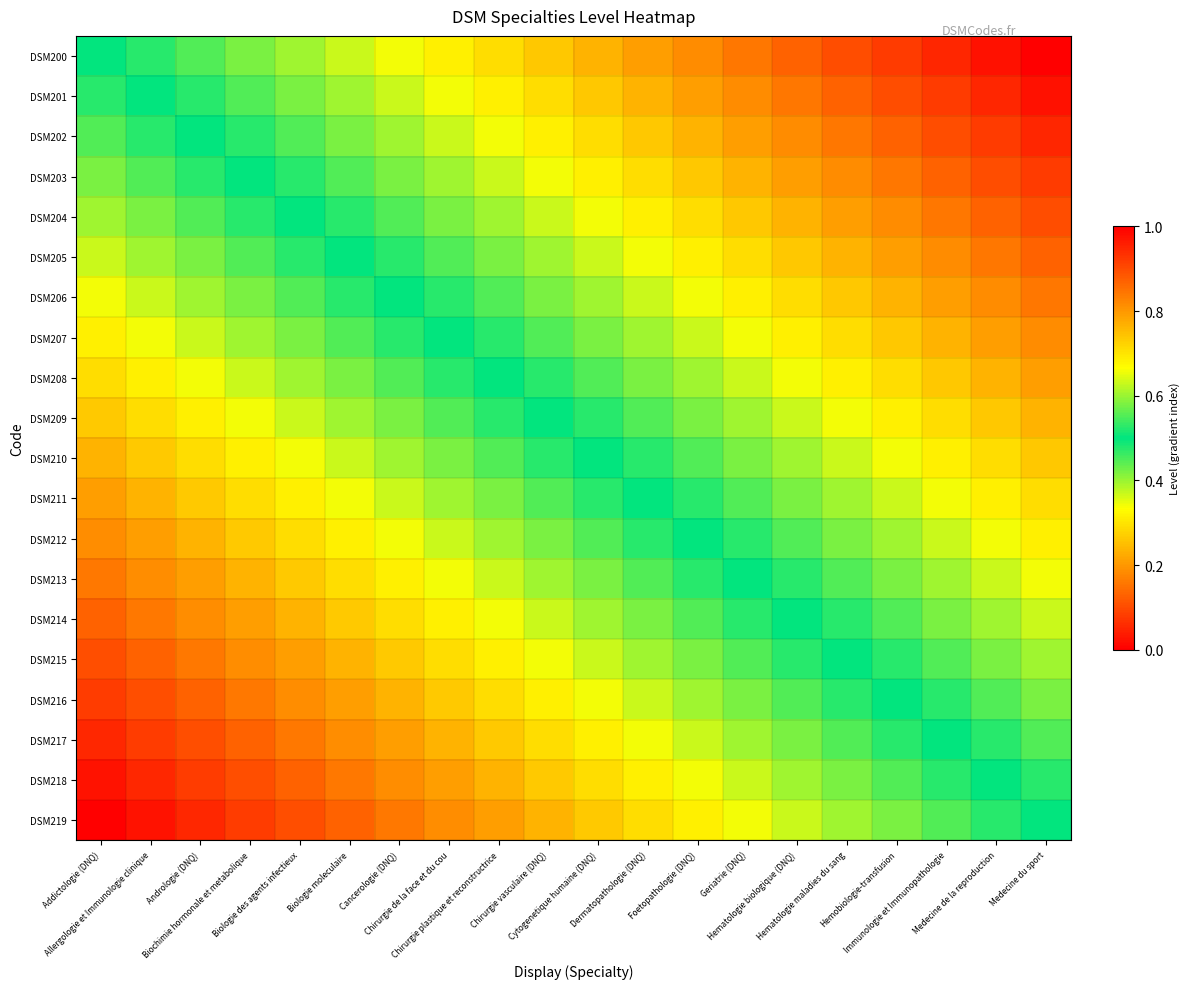

Reading right to left, what are all the values shown in this chart?

DSM200: Medecine du sport=1.0	Medecine de la reproduction=1.0	Immunologie et Immunopathologie=0.9	Hemobiologie-transfusion=0.9	Hematologie maladies du sang=0.9	Hematologie biologique (DNQ)=0.9	Geriatrie (DNQ)=0.8	Foetopathologie (DNQ)=0.8	Dermatopathologie (DNQ)=0.8	Cytogenetique humaine (DNQ)=0.8	Chirurgie vasculaire (DNQ)=0.7	Chirurgie plastique et reconstructrice=0.7	Chirurgie de la face et du cou=0.7	Cancerologie (DNQ)=0.7	Biologie moleculaire=0.6	Biologie des agents infectieux=0.6	Biochimie hormonale et metabolique=0.6	Andrologie (DNQ)=0.6	Allergologie et Immunologie clinique=0.5	Addictologie (DNQ)=0.5
DSM201: Medecine du sport=1.0	Medecine de la reproduction=0.9	Immunologie et Immunopathologie=0.9	Hemobiologie-transfusion=0.9	Hematologie maladies du sang=0.9	Hematologie biologique (DNQ)=0.8	Geriatrie (DNQ)=0.8	Foetopathologie (DNQ)=0.8	Dermatopathologie (DNQ)=0.8	Cytogenetique humaine (DNQ)=0.7	Chirurgie vasculaire (DNQ)=0.7	Chirurgie plastique et reconstructrice=0.7	Chirurgie de la face et du cou=0.7	Cancerologie (DNQ)=0.6	Biologie moleculaire=0.6	Biologie des agents infectieux=0.6	Biochimie hormonale et metabolique=0.6	Andrologie (DNQ)=0.5	Allergologie et Immunologie clinique=0.5	Addictologie (DNQ)=0.5
DSM202: Medecine du sport=0.9	Medecine de la reproduction=0.9	Immunologie et Immunopathologie=0.9	Hemobiologie-transfusion=0.9	Hematologie maladies du sang=0.8	Hematologie biologique (DNQ)=0.8	Geriatrie (DNQ)=0.8	Foetopathologie (DNQ)=0.8	Dermatopathologie (DNQ)=0.7	Cytogenetique humaine (DNQ)=0.7	Chirurgie vasculaire (DNQ)=0.7	Chirurgie plastique et reconstructrice=0.7	Chirurgie de la face et du cou=0.6	Cancerologie (DNQ)=0.6	Biologie moleculaire=0.6	Biologie des agents infectieux=0.6	Biochimie hormonale et metabolique=0.5	Andrologie (DNQ)=0.5	Allergologie et Immunologie clinique=0.5	Addictologie (DNQ)=0.4
DSM203: Medecine du sport=0.9	Medecine de la reproduction=0.9	Immunologie et Immunopathologie=0.9	Hemobiologie-transfusion=0.8	Hematologie maladies du sang=0.8	Hematologie biologique (DNQ)=0.8	Geriatrie (DNQ)=0.8	Foetopathologie (DNQ)=0.7	Dermatopathologie (DNQ)=0.7	Cytogenetique humaine (DNQ)=0.7	Chirurgie vasculaire (DNQ)=0.7	Chirurgie plastique et reconstructrice=0.6	Chirurgie de la face et du cou=0.6	Cancerologie (DNQ)=0.6	Biologie moleculaire=0.6	Biologie des agents infectieux=0.5	Biochimie hormonale et metabolique=0.5	Andrologie (DNQ)=0.5	Allergologie et Immunologie clinique=0.4	Addictologie (DNQ)=0.4
DSM204: Medecine du sport=0.9	Medecine de la reproduction=0.9	Immunologie et Immunopathologie=0.8	Hemobiologie-transfusion=0.8	Hematologie maladies du sang=0.8	Hematologie biologique (DNQ)=0.8	Geriatrie (DNQ)=0.7	Foetopathologie (DNQ)=0.7	Dermatopathologie (DNQ)=0.7	Cytogenetique humaine (DNQ)=0.7	Chirurgie vasculaire (DNQ)=0.6	Chirurgie plastique et reconstructrice=0.6	Chirurgie de la face et du cou=0.6	Cancerologie (DNQ)=0.6	Biologie moleculaire=0.5	Biologie des agents infectieux=0.5	Biochimie hormonale et metabolique=0.5	Andrologie (DNQ)=0.4	Allergologie et Immunologie clinique=0.4	Addictologie (DNQ)=0.4
DSM205: Medecine du sport=0.9	Medecine de la reproduction=0.8	Immunologie et Immunopathologie=0.8	Hemobiologie-transfusion=0.8	Hematologie maladies du sang=0.8	Hematologie biologique (DNQ)=0.7	Geriatrie (DNQ)=0.7	Foetopathologie (DNQ)=0.7	Dermatopathologie (DNQ)=0.7	Cytogenetique humaine (DNQ)=0.6	Chirurgie vasculaire (DNQ)=0.6	Chirurgie plastique et reconstructrice=0.6	Chirurgie de la face et du cou=0.6	Cancerologie (DNQ)=0.5	Biologie moleculaire=0.5	Biologie des agents infectieux=0.5	Biochimie hormonale et metabolique=0.4	Andrologie (DNQ)=0.4	Allergologie et Immunologie clinique=0.4	Addictologie (DNQ)=0.4
DSM206: Medecine du sport=0.8	Medecine de la reproduction=0.8	Immunologie et Immunopathologie=0.8	Hemobiologie-transfusion=0.8	Hematologie maladies du sang=0.7	Hematologie biologique (DNQ)=0.7	Geriatrie (DNQ)=0.7	Foetopathologie (DNQ)=0.7	Dermatopathologie (DNQ)=0.6	Cytogenetique humaine (DNQ)=0.6	Chirurgie vasculaire (DNQ)=0.6	Chirurgie plastique et reconstructrice=0.6	Chirurgie de la face et du cou=0.5	Cancerologie (DNQ)=0.5	Biologie moleculaire=0.5	Biologie des agents infectieux=0.4	Biochimie hormonale et metabolique=0.4	Andrologie (DNQ)=0.4	Allergologie et Immunologie clinique=0.4	Addictologie (DNQ)=0.3
DSM207: Medecine du sport=0.8	Medecine de la reproduction=0.8	Immunologie et Immunopathologie=0.8	Hemobiologie-transfusion=0.7	Hematologie maladies du sang=0.7	Hematologie biologique (DNQ)=0.7	Geriatrie (DNQ)=0.7	Foetopathologie (DNQ)=0.6	Dermatopathologie (DNQ)=0.6	Cytogenetique humaine (DNQ)=0.6	Chirurgie vasculaire (DNQ)=0.6	Chirurgie plastique et reconstructrice=0.5	Chirurgie de la face et du cou=0.5	Cancerologie (DNQ)=0.5	Biologie moleculaire=0.4	Biologie des agents infectieux=0.4	Biochimie hormonale et metabolique=0.4	Andrologie (DNQ)=0.4	Allergologie et Immunologie clinique=0.3	Addictologie (DNQ)=0.3
DSM208: Medecine du sport=0.8	Medecine de la reproduction=0.8	Immunologie et Immunopathologie=0.7	Hemobiologie-transfusion=0.7	Hematologie maladies du sang=0.7	Hematologie biologique (DNQ)=0.7	Geriatrie (DNQ)=0.6	Foetopathologie (DNQ)=0.6	Dermatopathologie (DNQ)=0.6	Cytogenetique humaine (DNQ)=0.6	Chirurgie vasculaire (DNQ)=0.5	Chirurgie plastique et reconstructrice=0.5	Chirurgie de la face et du cou=0.5	Cancerologie (DNQ)=0.4	Biologie moleculaire=0.4	Biologie des agents infectieux=0.4	Biochimie hormonale et metabolique=0.4	Andrologie (DNQ)=0.3	Allergologie et Immunologie clinique=0.3	Addictologie (DNQ)=0.3
DSM209: Medecine du sport=0.8	Medecine de la reproduction=0.7	Immunologie et Immunopathologie=0.7	Hemobiologie-transfusion=0.7	Hematologie maladies du sang=0.7	Hematologie biologique (DNQ)=0.6	Geriatrie (DNQ)=0.6	Foetopathologie (DNQ)=0.6	Dermatopathologie (DNQ)=0.6	Cytogenetique humaine (DNQ)=0.5	Chirurgie vasculaire (DNQ)=0.5	Chirurgie plastique et reconstructrice=0.5	Chirurgie de la face et du cou=0.4	Cancerologie (DNQ)=0.4	Biologie moleculaire=0.4	Biologie des agents infectieux=0.4	Biochimie hormonale et metabolique=0.3	Andrologie (DNQ)=0.3	Allergologie et Immunologie clinique=0.3	Addictologie (DNQ)=0.3
DSM210: Medecine du sport=0.7	Medecine de la reproduction=0.7	Immunologie et Immunopathologie=0.7	Hemobiologie-transfusion=0.7	Hematologie maladies du sang=0.6	Hematologie biologique (DNQ)=0.6	Geriatrie (DNQ)=0.6	Foetopathologie (DNQ)=0.6	Dermatopathologie (DNQ)=0.5	Cytogenetique humaine (DNQ)=0.5	Chirurgie vasculaire (DNQ)=0.5	Chirurgie plastique et reconstructrice=0.4	Chirurgie de la face et du cou=0.4	Cancerologie (DNQ)=0.4	Biologie moleculaire=0.4	Biologie des agents infectieux=0.3	Biochimie hormonale et metabolique=0.3	Andrologie (DNQ)=0.3	Allergologie et Immunologie clinique=0.3	Addictologie (DNQ)=0.2
DSM211: Medecine du sport=0.7	Medecine de la reproduction=0.7	Immunologie et Immunopathologie=0.7	Hemobiologie-transfusion=0.6	Hematologie maladies du sang=0.6	Hematologie biologique (DNQ)=0.6	Geriatrie (DNQ)=0.6	Foetopathologie (DNQ)=0.5	Dermatopathologie (DNQ)=0.5	Cytogenetique humaine (DNQ)=0.5	Chirurgie vasculaire (DNQ)=0.4	Chirurgie plastique et reconstructrice=0.4	Chirurgie de la face et du cou=0.4	Cancerologie (DNQ)=0.4	Biologie moleculaire=0.3	Biologie des agents infectieux=0.3	Biochimie hormonale et metabolique=0.3	Andrologie (DNQ)=0.3	Allergologie et Immunologie clinique=0.2	Addictologie (DNQ)=0.2
DSM212: Medecine du sport=0.7	Medecine de la reproduction=0.7	Immunologie et Immunopathologie=0.6	Hemobiologie-transfusion=0.6	Hematologie maladies du sang=0.6	Hematologie biologique (DNQ)=0.6	Geriatrie (DNQ)=0.5	Foetopathologie (DNQ)=0.5	Dermatopathologie (DNQ)=0.5	Cytogenetique humaine (DNQ)=0.4	Chirurgie vasculaire (DNQ)=0.4	Chirurgie plastique et reconstructrice=0.4	Chirurgie de la face et du cou=0.4	Cancerologie (DNQ)=0.3	Biologie moleculaire=0.3	Biologie des agents infectieux=0.3	Biochimie hormonale et metabolique=0.3	Andrologie (DNQ)=0.2	Allergologie et Immunologie clinique=0.2	Addictologie (DNQ)=0.2
DSM213: Medecine du sport=0.7	Medecine de la reproduction=0.6	Immunologie et Immunopathologie=0.6	Hemobiologie-transfusion=0.6	Hematologie maladies du sang=0.6	Hematologie biologique (DNQ)=0.5	Geriatrie (DNQ)=0.5	Foetopathologie (DNQ)=0.5	Dermatopathologie (DNQ)=0.4	Cytogenetique humaine (DNQ)=0.4	Chirurgie vasculaire (DNQ)=0.4	Chirurgie plastique et reconstructrice=0.4	Chirurgie de la face et du cou=0.3	Cancerologie (DNQ)=0.3	Biologie moleculaire=0.3	Biologie des agents infectieux=0.3	Biochimie hormonale et metabolique=0.2	Andrologie (DNQ)=0.2	Allergologie et Immunologie clinique=0.2	Addictologie (DNQ)=0.2
DSM214: Medecine du sport=0.6	Medecine de la reproduction=0.6	Immunologie et Immunopathologie=0.6	Hemobiologie-transfusion=0.6	Hematologie maladies du sang=0.5	Hematologie biologique (DNQ)=0.5	Geriatrie (DNQ)=0.5	Foetopathologie (DNQ)=0.4	Dermatopathologie (DNQ)=0.4	Cytogenetique humaine (DNQ)=0.4	Chirurgie vasculaire (DNQ)=0.4	Chirurgie plastique et reconstructrice=0.3	Chirurgie de la face et du cou=0.3	Cancerologie (DNQ)=0.3	Biologie moleculaire=0.3	Biologie des agents infectieux=0.2	Biochimie hormonale et metabolique=0.2	Andrologie (DNQ)=0.2	Allergologie et Immunologie clinique=0.2	Addictologie (DNQ)=0.1
DSM215: Medecine du sport=0.6	Medecine de la reproduction=0.6	Immunologie et Immunopathologie=0.6	Hemobiologie-transfusion=0.5	Hematologie maladies du sang=0.5	Hematologie biologique (DNQ)=0.5	Geriatrie (DNQ)=0.4	Foetopathologie (DNQ)=0.4	Dermatopathologie (DNQ)=0.4	Cytogenetique humaine (DNQ)=0.4	Chirurgie vasculaire (DNQ)=0.3	Chirurgie plastique et reconstructrice=0.3	Chirurgie de la face et du cou=0.3	Cancerologie (DNQ)=0.3	Biologie moleculaire=0.2	Biologie des agents infectieux=0.2	Biochimie hormonale et metabolique=0.2	Andrologie (DNQ)=0.2	Allergologie et Immunologie clinique=0.1	Addictologie (DNQ)=0.1
DSM216: Medecine du sport=0.6	Medecine de la reproduction=0.6	Immunologie et Immunopathologie=0.5	Hemobiologie-transfusion=0.5	Hematologie maladies du sang=0.5	Hematologie biologique (DNQ)=0.4	Geriatrie (DNQ)=0.4	Foetopathologie (DNQ)=0.4	Dermatopathologie (DNQ)=0.4	Cytogenetique humaine (DNQ)=0.3	Chirurgie vasculaire (DNQ)=0.3	Chirurgie plastique et reconstructrice=0.3	Chirurgie de la face et du cou=0.3	Cancerologie (DNQ)=0.2	Biologie moleculaire=0.2	Biologie des agents infectieux=0.2	Biochimie hormonale et metabolique=0.2	Andrologie (DNQ)=0.1	Allergologie et Immunologie clinique=0.1	Addictologie (DNQ)=0.1
DSM217: Medecine du sport=0.6	Medecine de la reproduction=0.5	Immunologie et Immunopathologie=0.5	Hemobiologie-transfusion=0.5	Hematologie maladies du sang=0.4	Hematologie biologique (DNQ)=0.4	Geriatrie (DNQ)=0.4	Foetopathologie (DNQ)=0.4	Dermatopathologie (DNQ)=0.3	Cytogenetique humaine (DNQ)=0.3	Chirurgie vasculaire (DNQ)=0.3	Chirurgie plastique et reconstructrice=0.3	Chirurgie de la face et du cou=0.2	Cancerologie (DNQ)=0.2	Biologie moleculaire=0.2	Biologie des agents infectieux=0.2	Biochimie hormonale et metabolique=0.1	Andrologie (DNQ)=0.1	Allergologie et Immunologie clinique=0.1	Addictologie (DNQ)=0.1
DSM218: Medecine du sport=0.5	Medecine de la reproduction=0.5	Immunologie et Immunopathologie=0.5	Hemobiologie-transfusion=0.4	Hematologie maladies du sang=0.4	Hematologie biologique (DNQ)=0.4	Geriatrie (DNQ)=0.4	Foetopathologie (DNQ)=0.3	Dermatopathologie (DNQ)=0.3	Cytogenetique humaine (DNQ)=0.3	Chirurgie vasculaire (DNQ)=0.3	Chirurgie plastique et reconstructrice=0.2	Chirurgie de la face et du cou=0.2	Cancerologie (DNQ)=0.2	Biologie moleculaire=0.2	Biologie des agents infectieux=0.1	Biochimie hormonale et metabolique=0.1	Andrologie (DNQ)=0.1	Allergologie et Immunologie clinique=0.1	Addictologie (DNQ)=0.0
DSM219: Medecine du sport=0.5	Medecine de la reproduction=0.5	Immunologie et Immunopathologie=0.4	Hemobiologie-transfusion=0.4	Hematologie maladies du sang=0.4	Hematologie biologique (DNQ)=0.4	Geriatrie (DNQ)=0.3	Foetopathologie (DNQ)=0.3	Dermatopathologie (DNQ)=0.3	Cytogenetique humaine (DNQ)=0.3	Chirurgie vasculaire (DNQ)=0.2	Chirurgie plastique et reconstructrice=0.2	Chirurgie de la face et du cou=0.2	Cancerologie (DNQ)=0.2	Biologie moleculaire=0.1	Biologie des agents infectieux=0.1	Biochimie hormonale et metabolique=0.1	Andrologie (DNQ)=0.1	Allergologie et Immunologie clinique=0.0	Addictologie (DNQ)=0.0